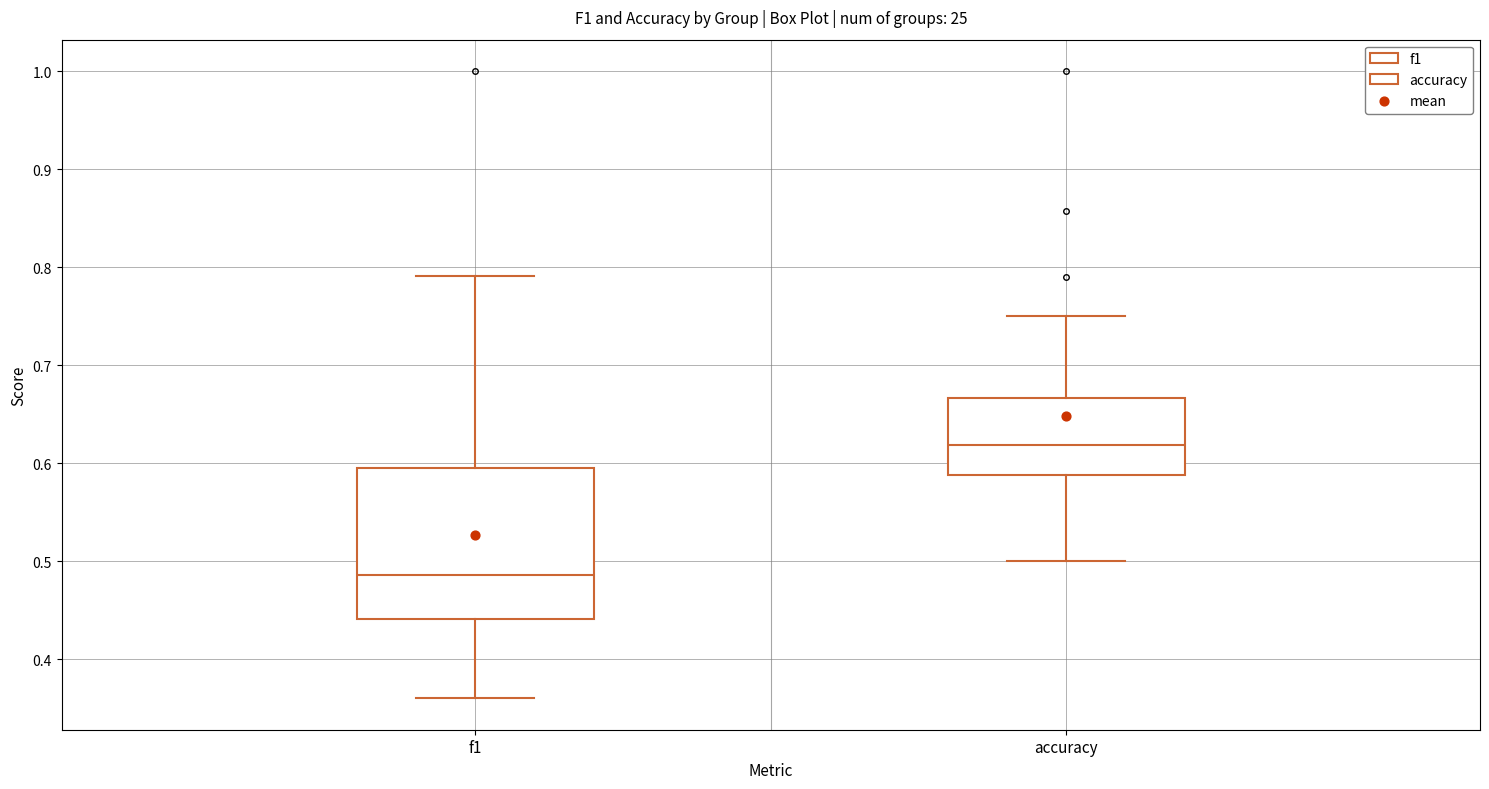

Comparing the boxes themselves (not the whiskers), which one is the tallest?

f1